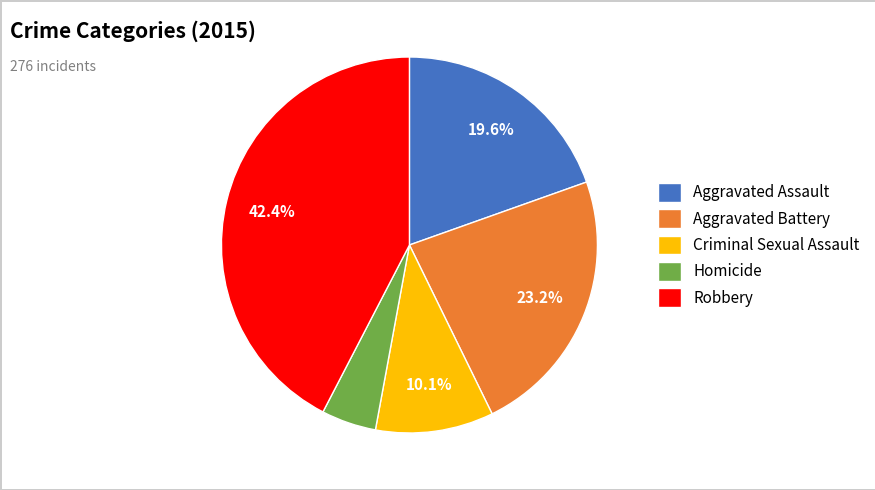

Which category has the smallest portion of the pie?

Homicide